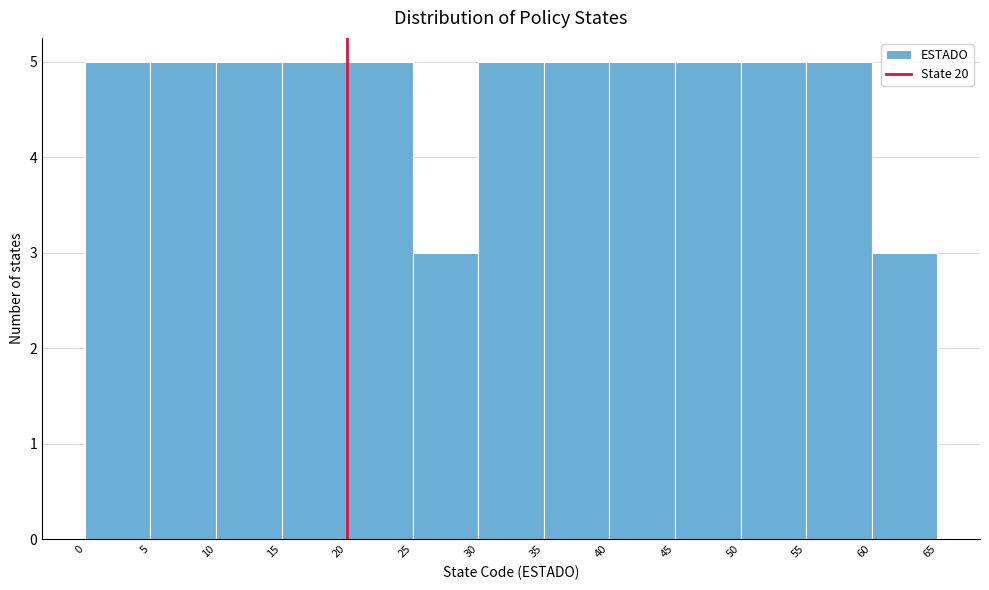

What is the height of the bar covering 25 to 30 on the x-axis? The values are not printed on the chart, so give them approximately, as read against the axis.

3